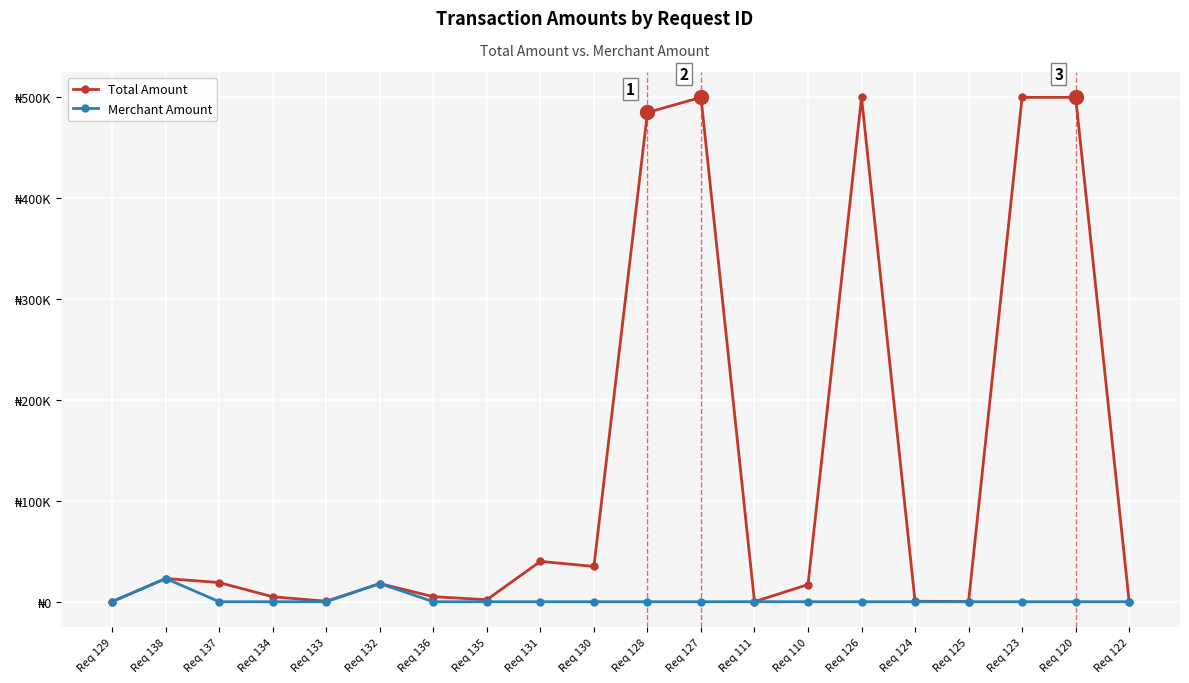

Reading left to right, transcribe all the data shown in this chart.

Total Amount: 100	23000	19000	4900	500	18000	5000	2000	40000	35000	485000	500000	50	17000	500000	500	100	500000	500000	100
Merchant Amount: 100	23000	0	0	0	18000	0	0	0	0	0	0	50	0	0	0	0	0	0	0